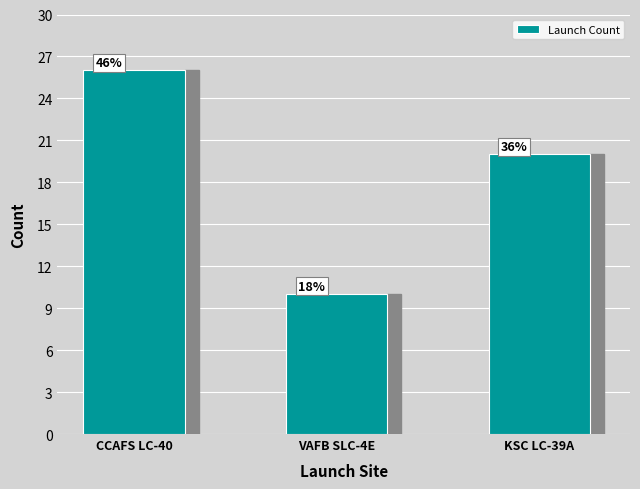

Is it true that the value at CCAFS LC-40 is 26?

True